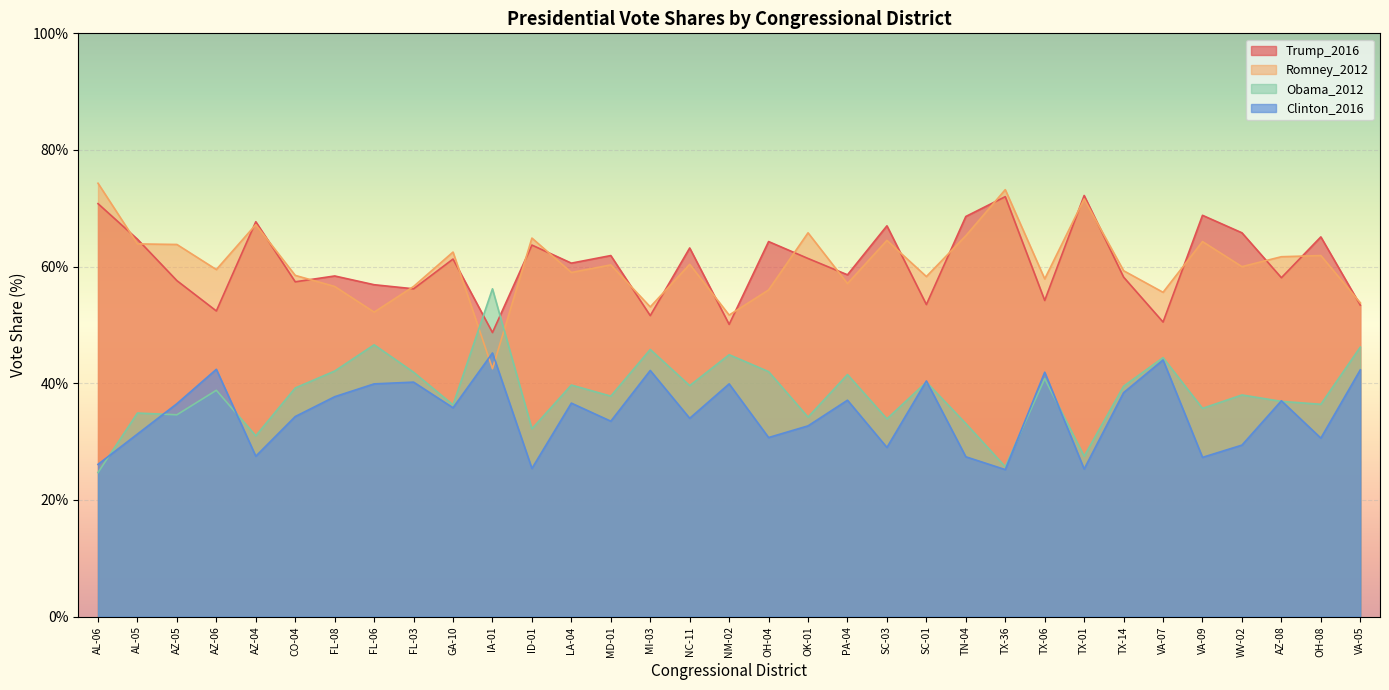

Is it true that Trump_2016 equals 68.8 at VA-09?

True